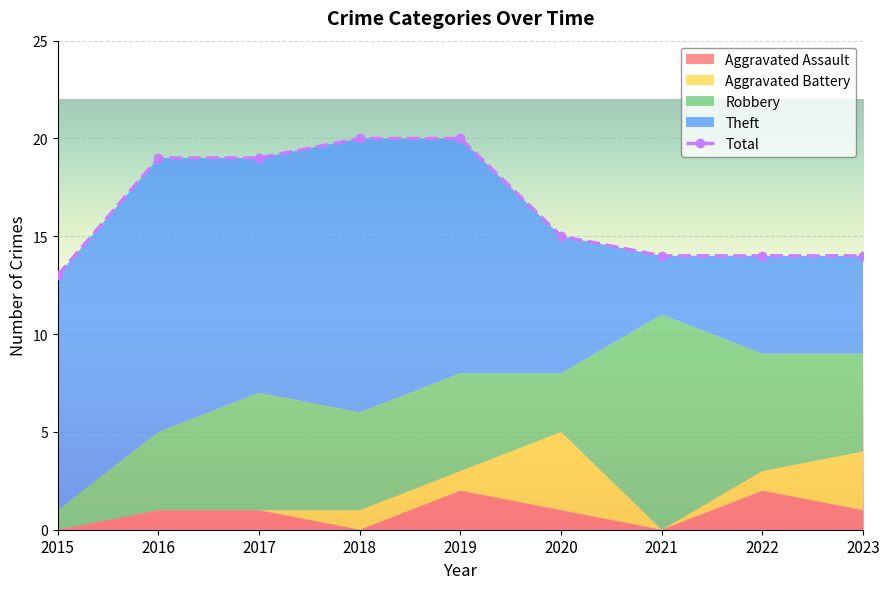

List the labels in order of value, largest first.

2018, 2019, 2016, 2017, 2020, 2021, 2022, 2023, 2015